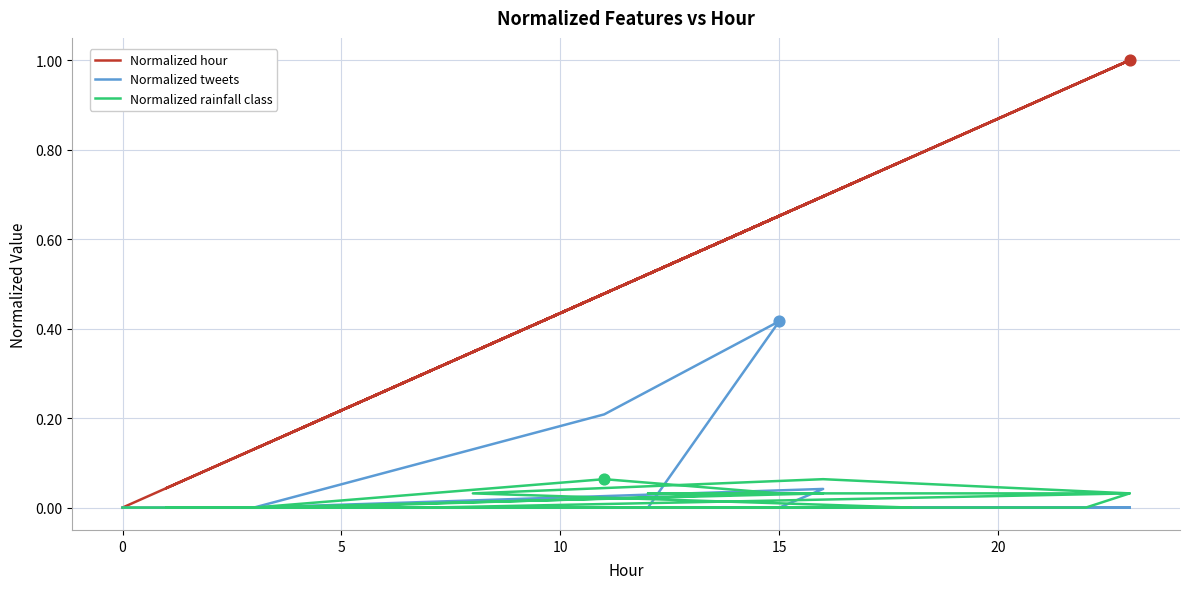

Which series contains the highest Y value?

Normalized hour